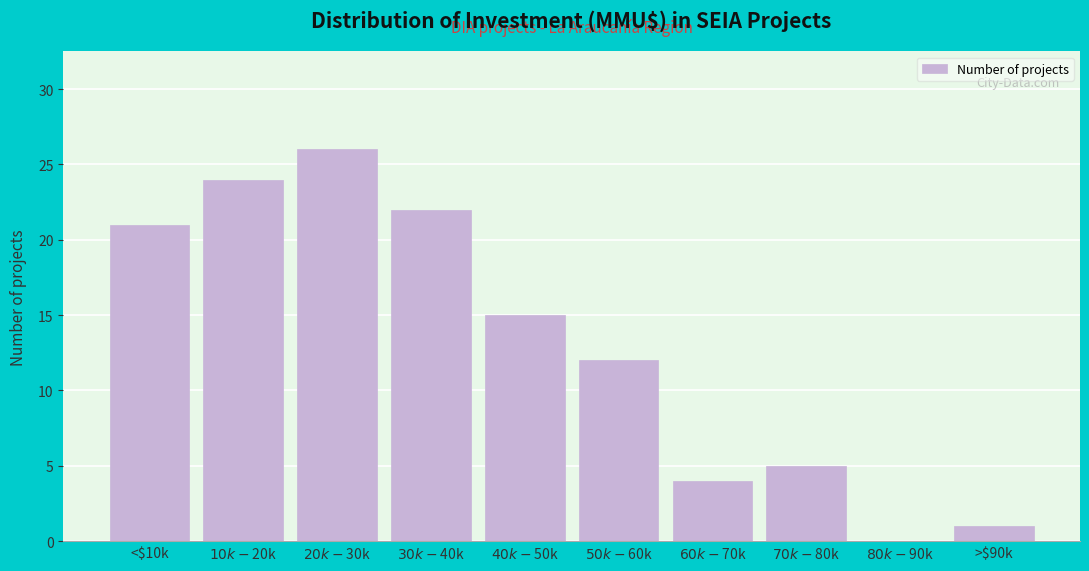

The value at <$10k is 21. True or false?

True